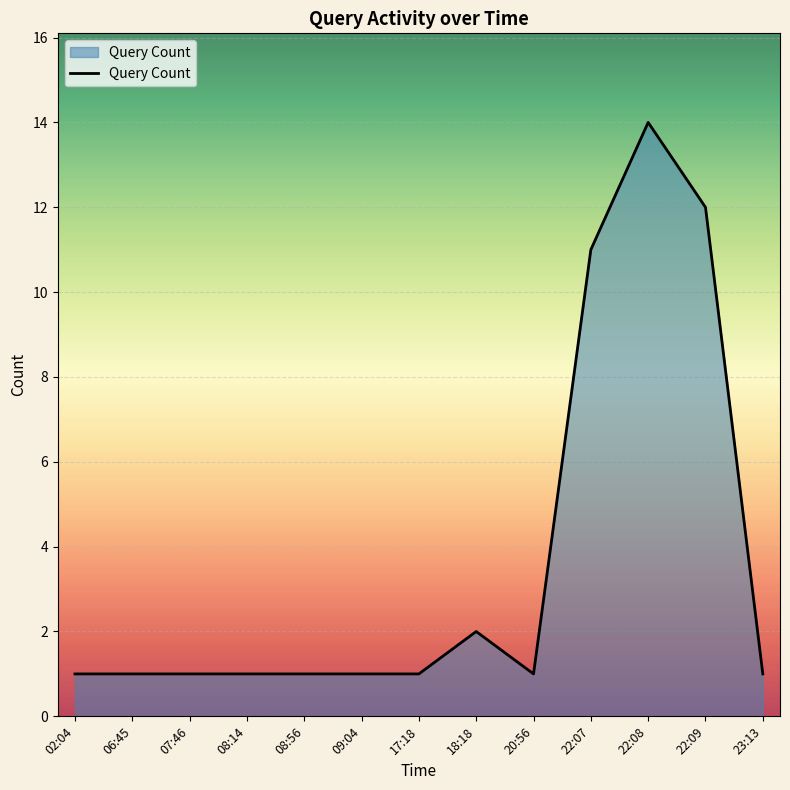

Reading left to right, transcribe all the data shown in this chart.

02:04=1	06:45=1	07:46=1	08:14=1	08:56=1	09:04=1	17:18=1	18:18=2	20:56=1	22:07=11	22:08=14	22:09=12	23:13=1